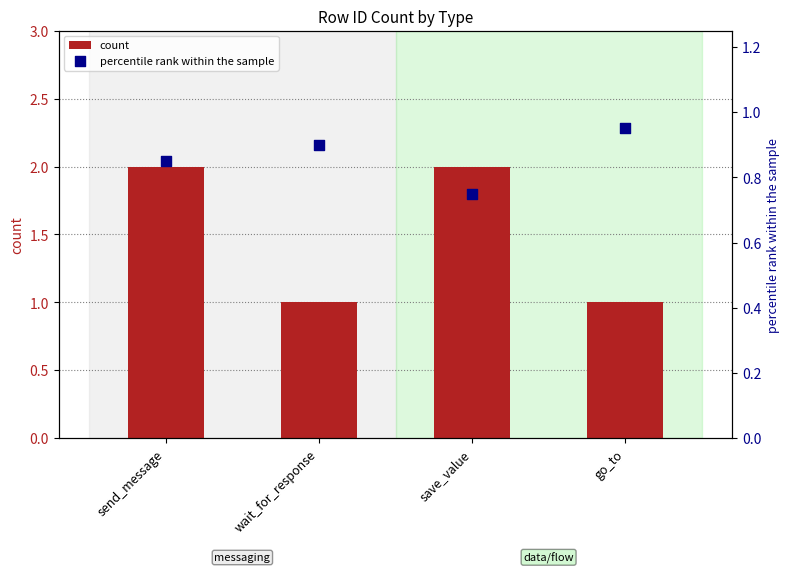

Which series has the largest Y range (max minus min)?

count